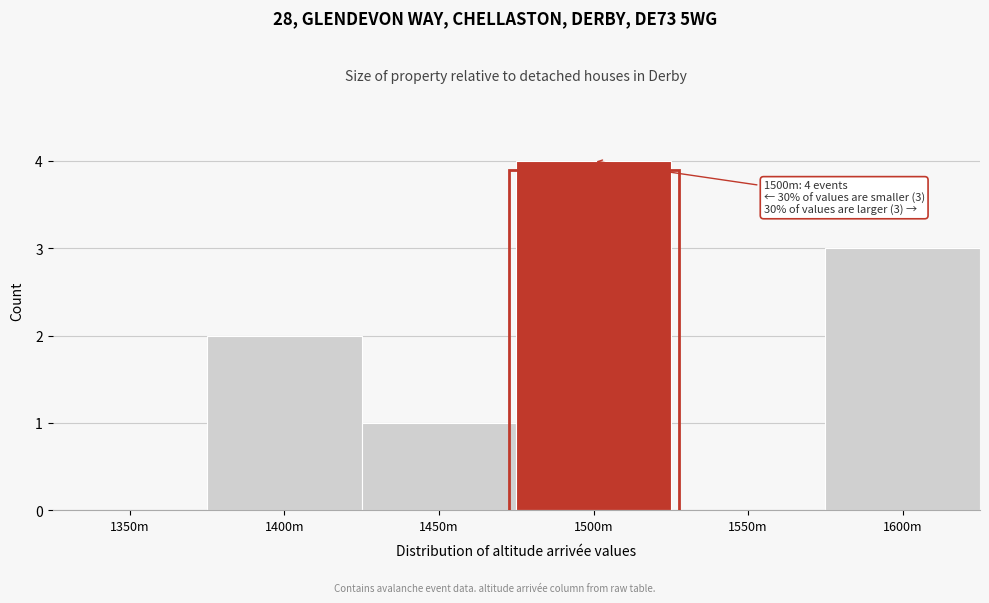

Reading left to right, transcribe all the data shown in this chart.

1350m=0	1400m=2	1450m=1	1500m=4	1550m=0	1600m=3